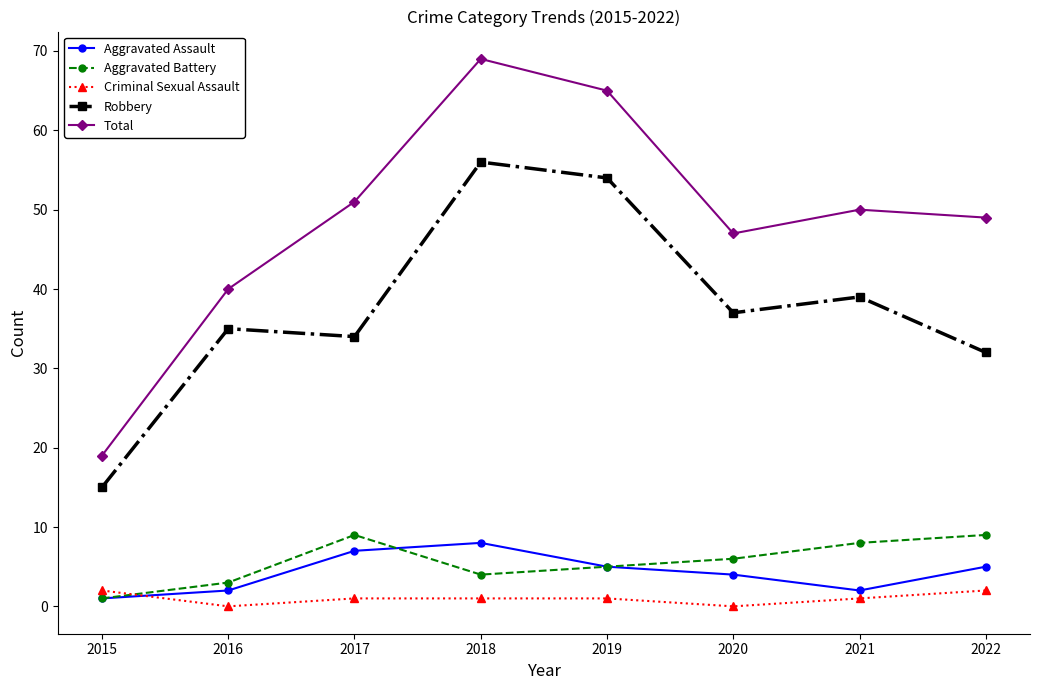

What is the value of the Criminal Sexual Assault point at the 4th from the left?

1